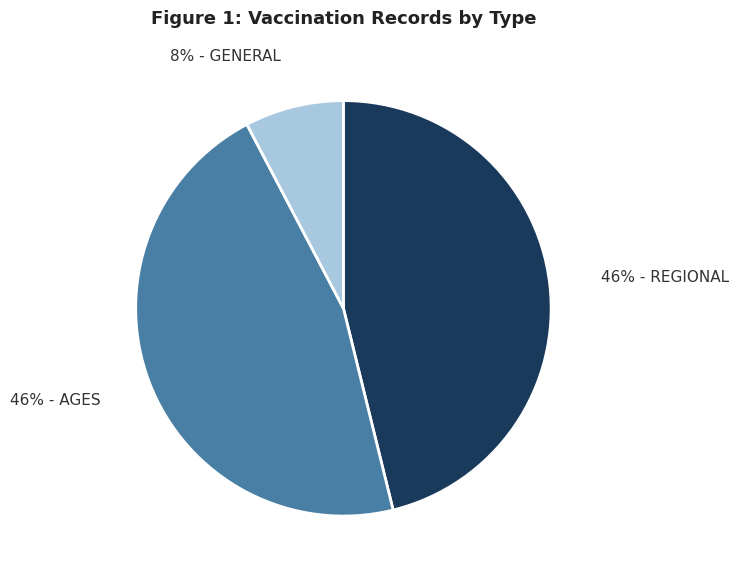

Does any single category account for the majority?

No